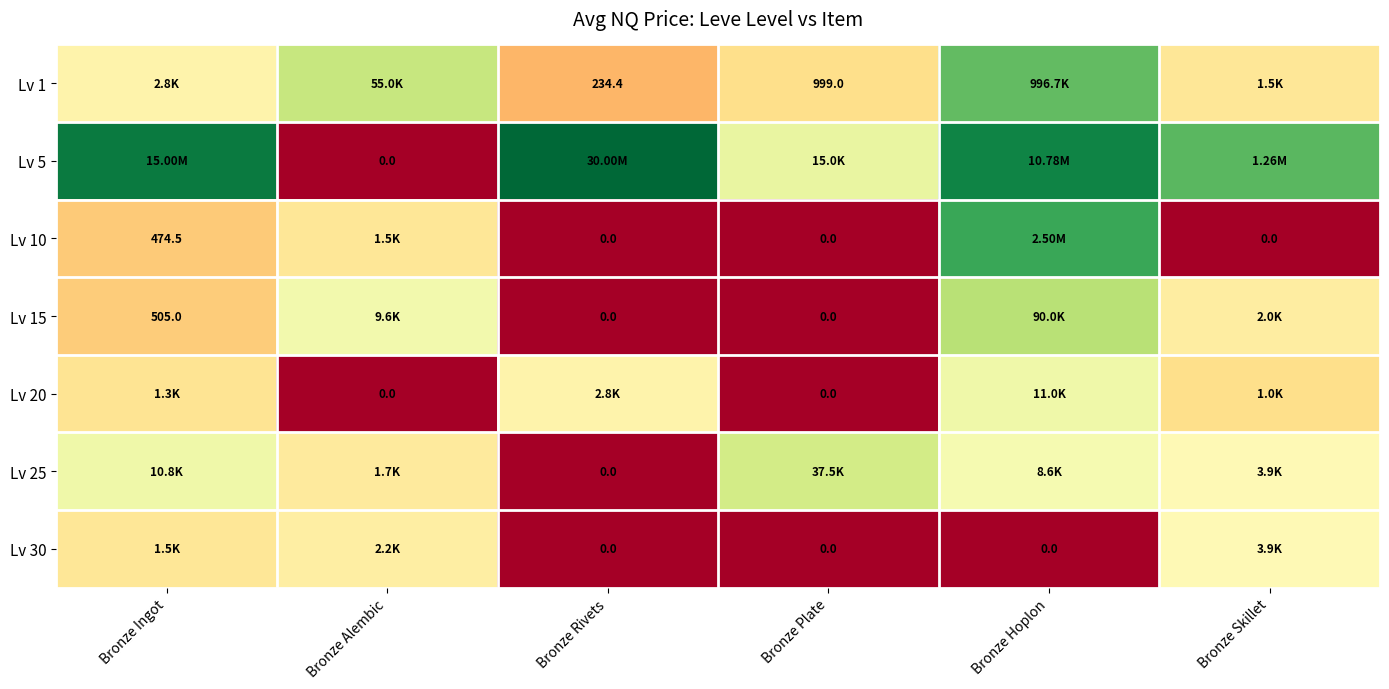

At which category does the chart reach its peak across all series?

Bronze Rivets